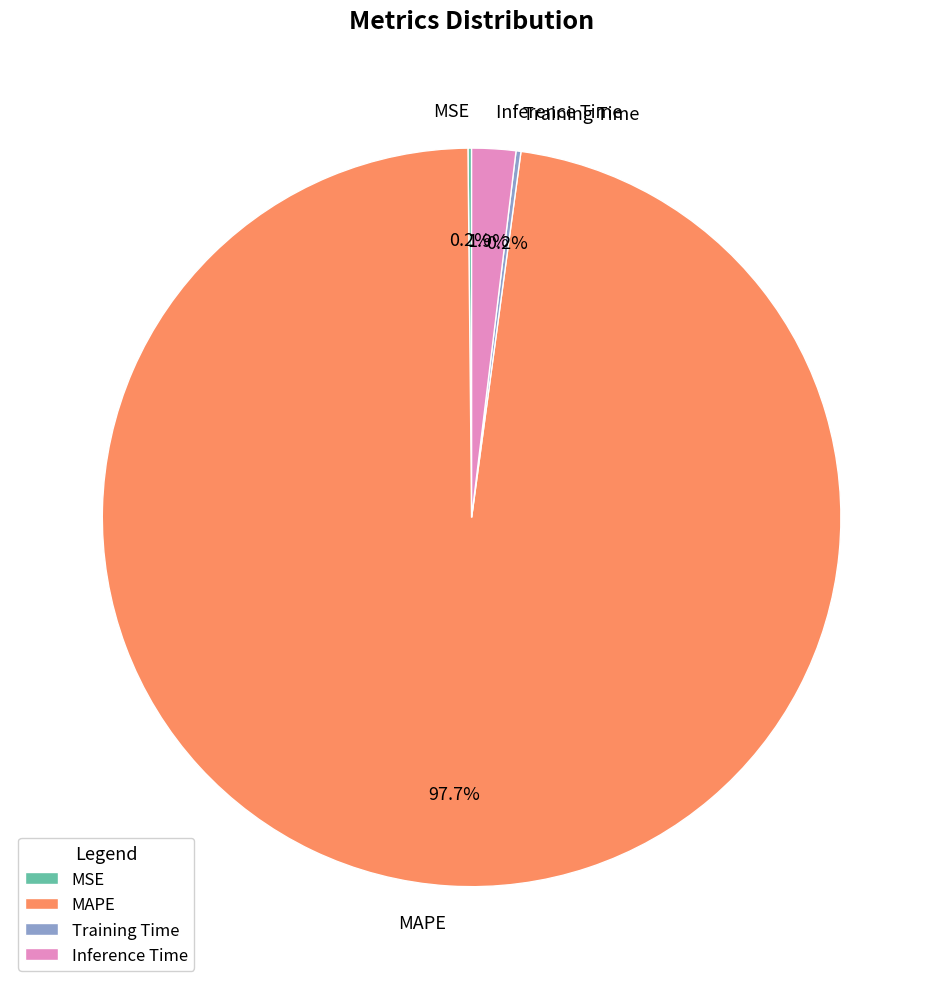

Is it true that MAPE is 98% of the pie?

True